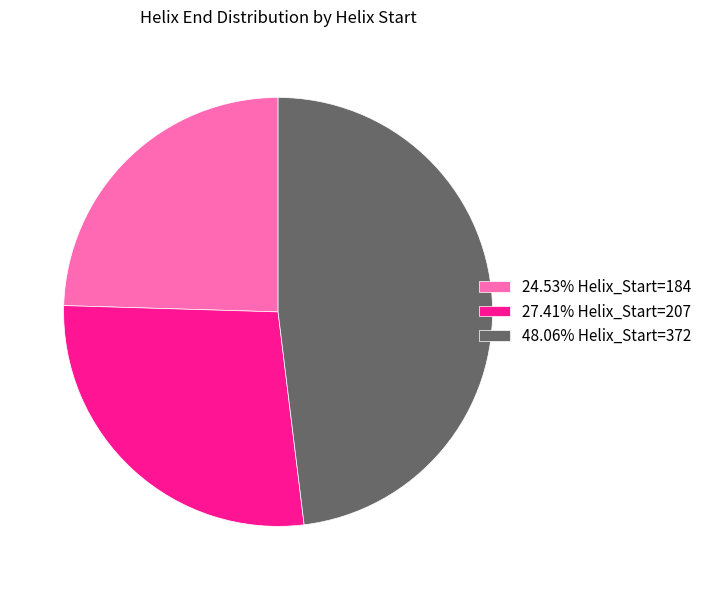

Do 27.41% Helix_Start=207 and 24.53% Helix_Start=184 together represent more than half of the pie?

Yes